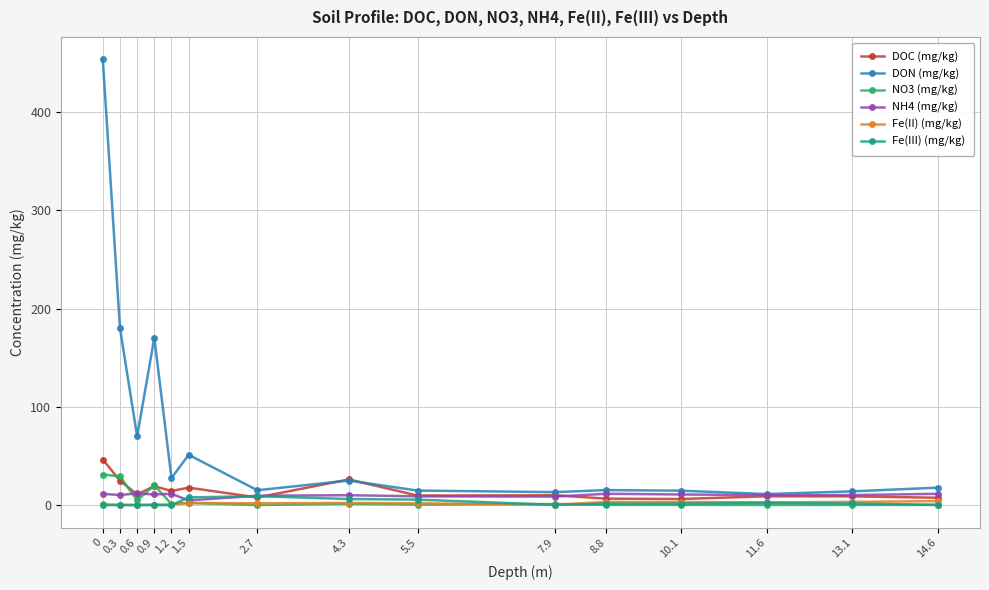

What are all the series names shown in the legend?

DOC (mg/kg), DON (mg/kg), NO3 (mg/kg), NH4 (mg/kg), Fe(II) (mg/kg), Fe(III) (mg/kg)